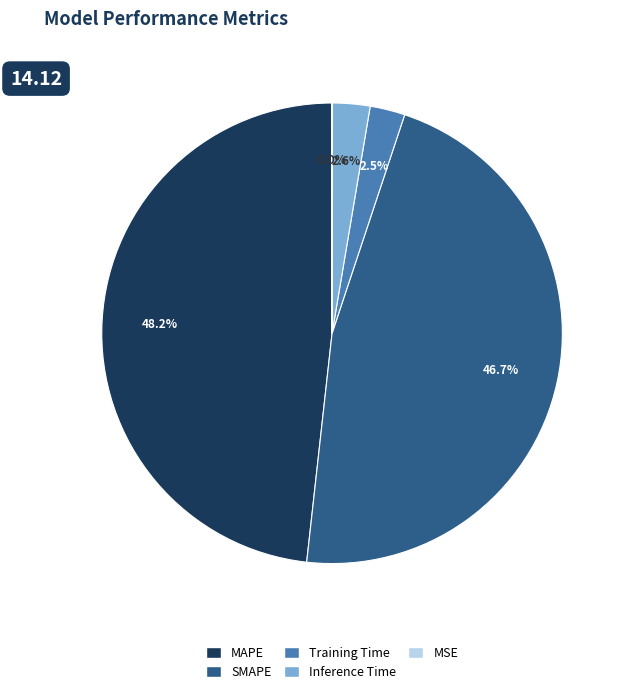

Between SMAPE and MAPE, which is larger?

MAPE